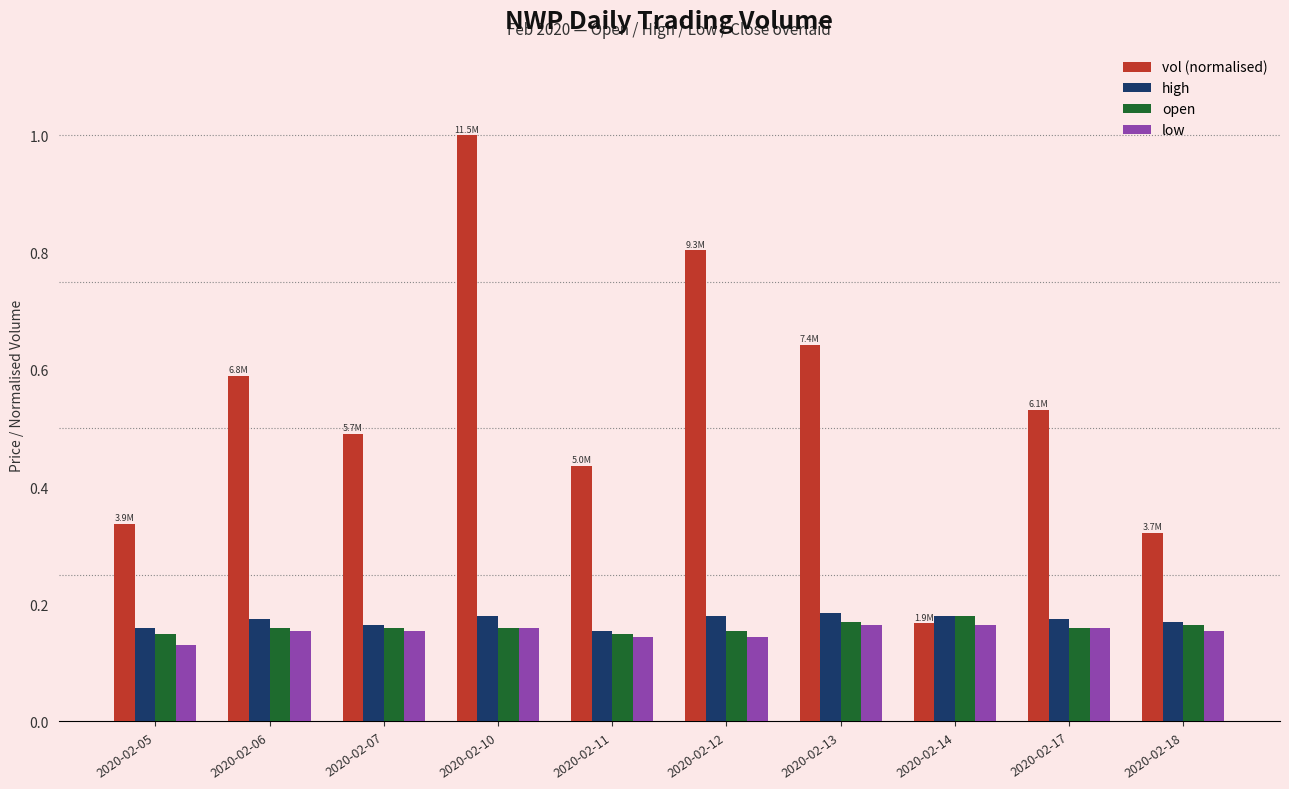

What is the sum of all low values?

1.5